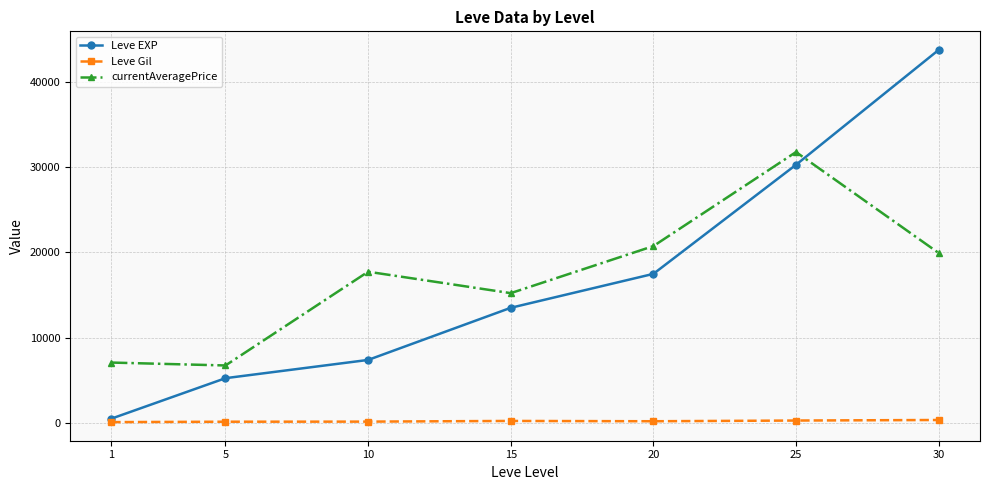

List the series in order of their peak value, highest first.

Leve EXP, currentAveragePrice, Leve Gil